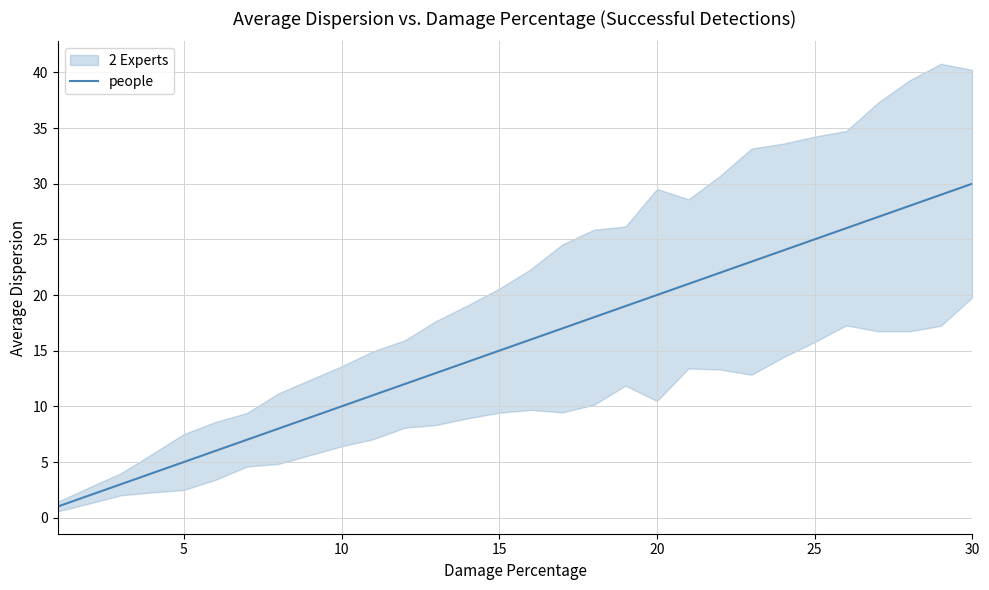

The people series shows 30 at 30. True or false?

True